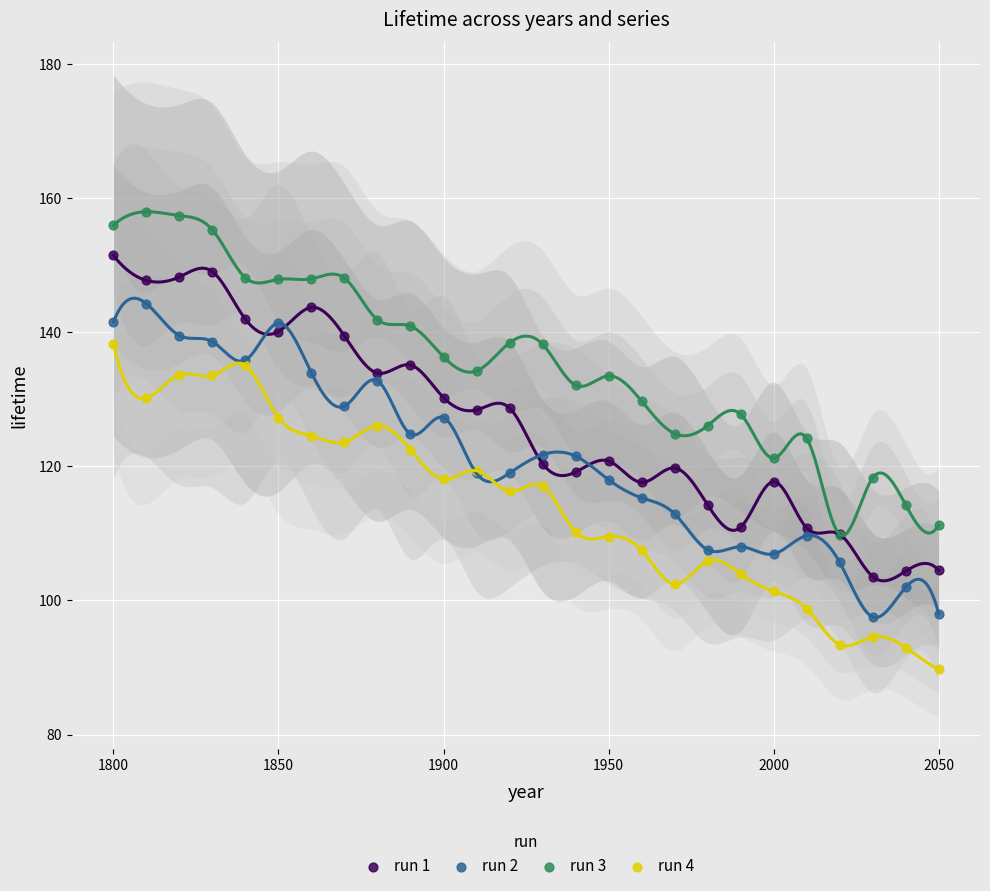

What are all the series names shown in the legend?

run 1, run 2, run 3, run 4